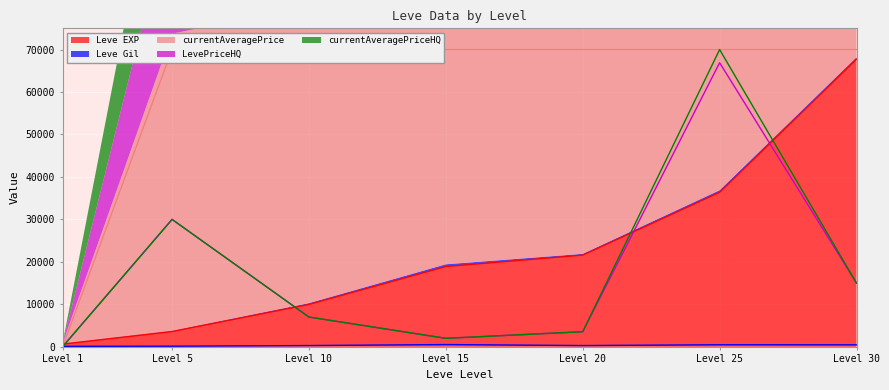

What is the average value of the Leve Gil series?

330.3